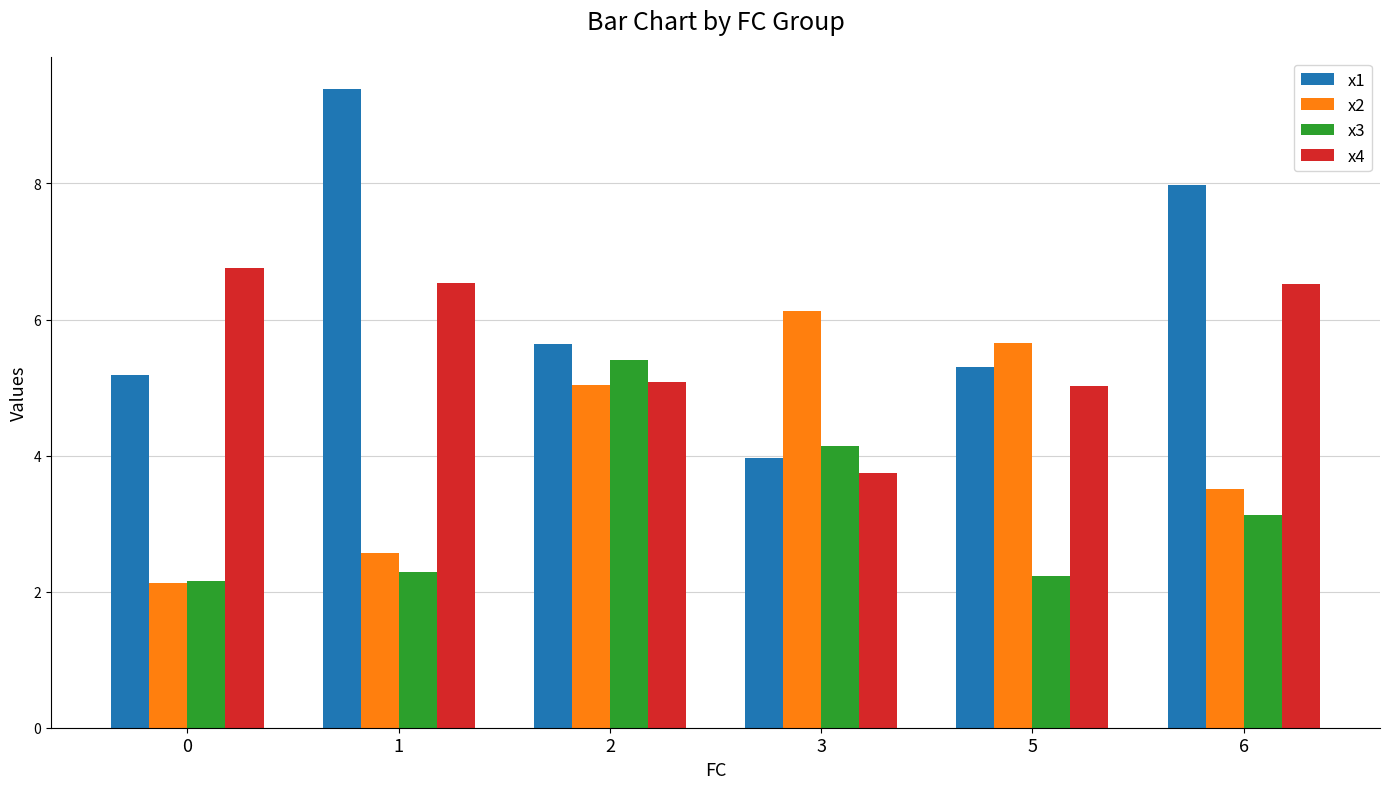

What is the total value across all series at 6?

21.1